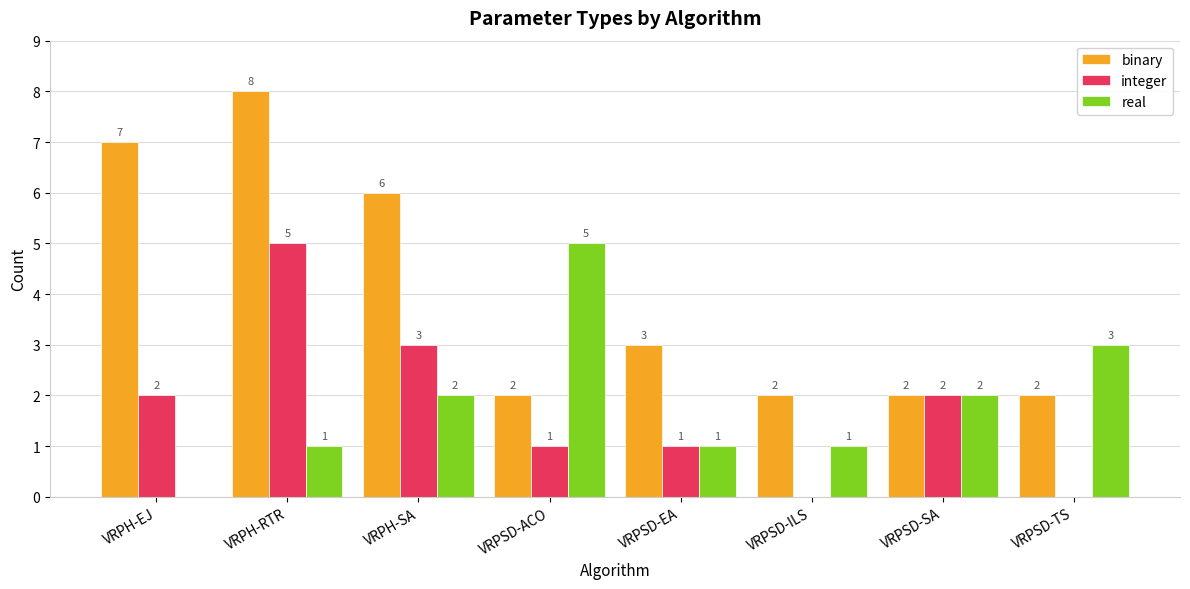

At which category is the sum across all series the highest?

VRPH-RTR